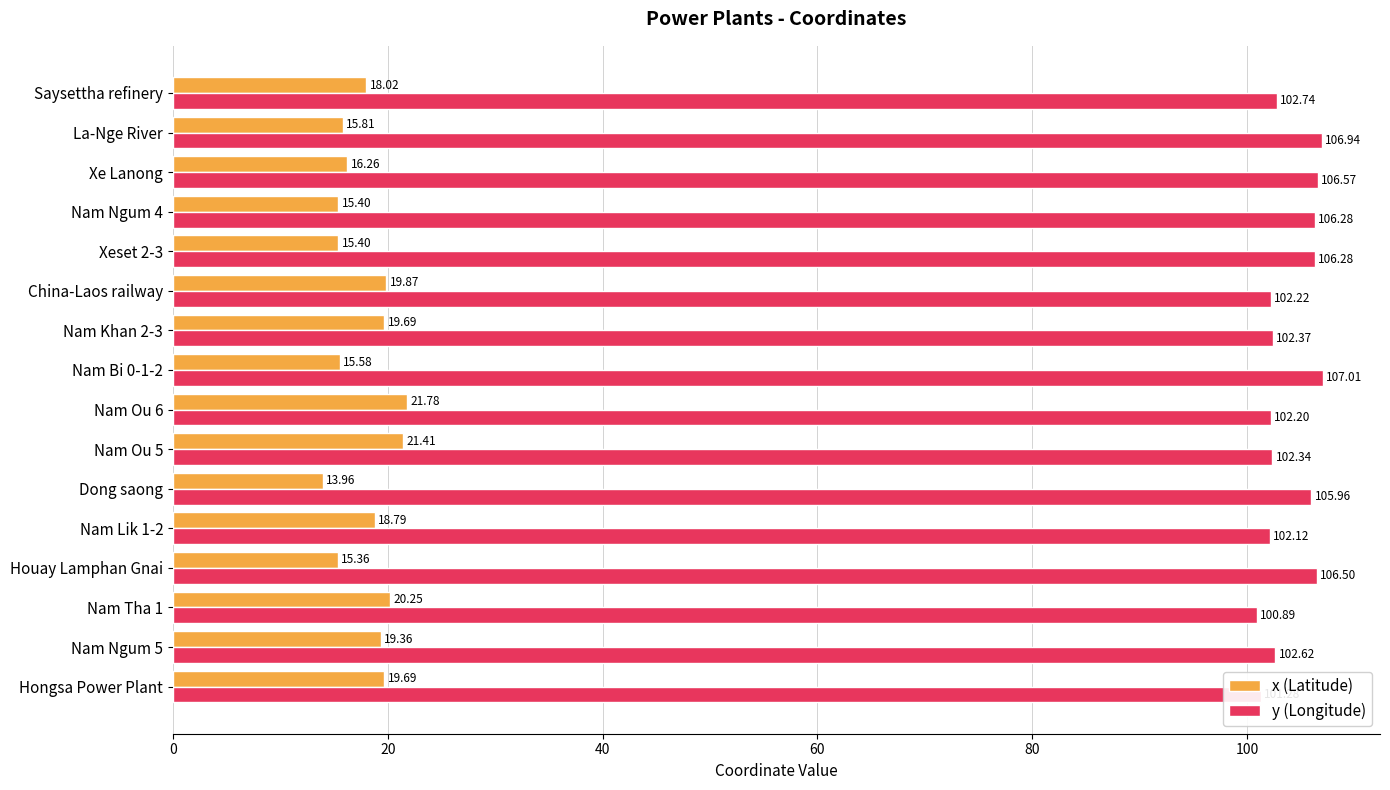

Rank the series by their average value, from highest to lowest.

y (Longitude), x (Latitude)